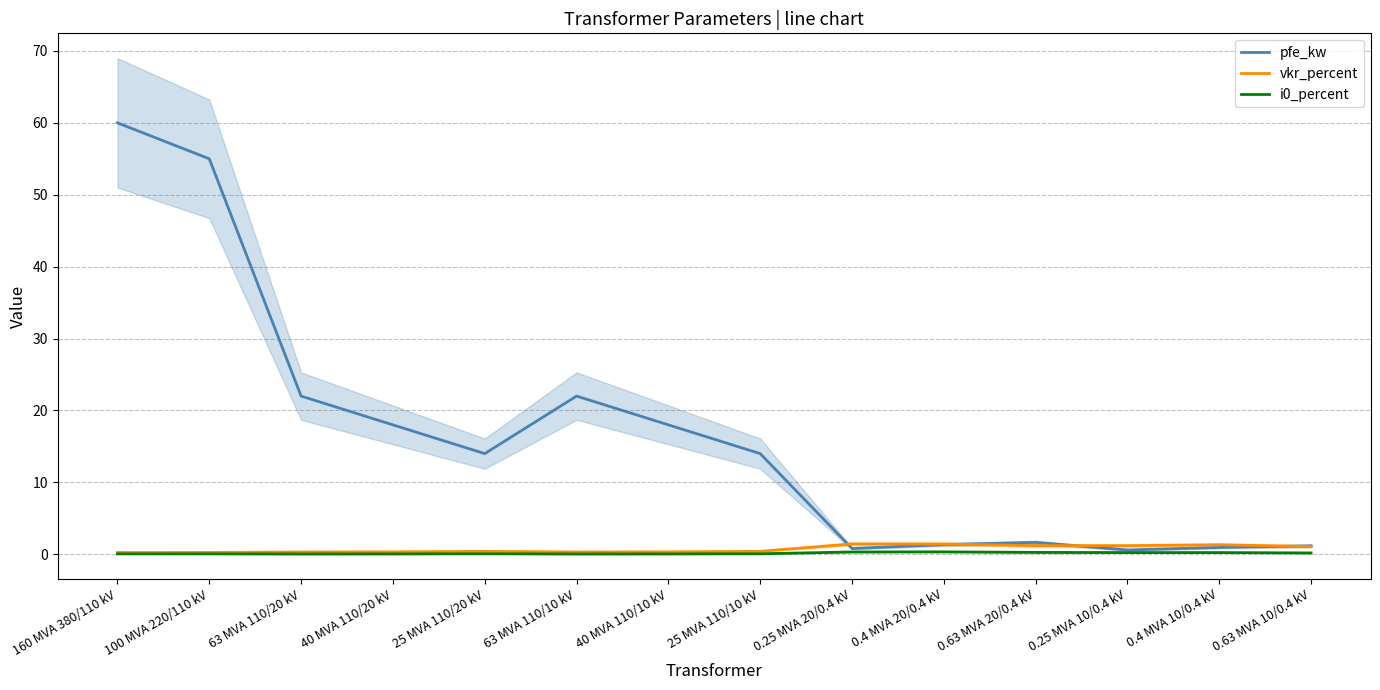

At which label does i0_percent reach its minimum?

63 MVA 110/20 kV